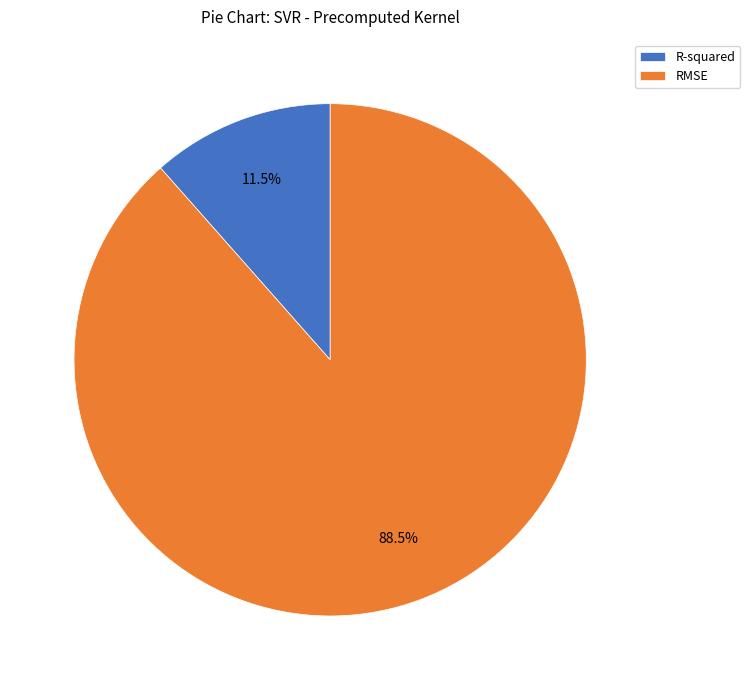

Do R-squared and RMSE together represent more than half of the pie?

Yes